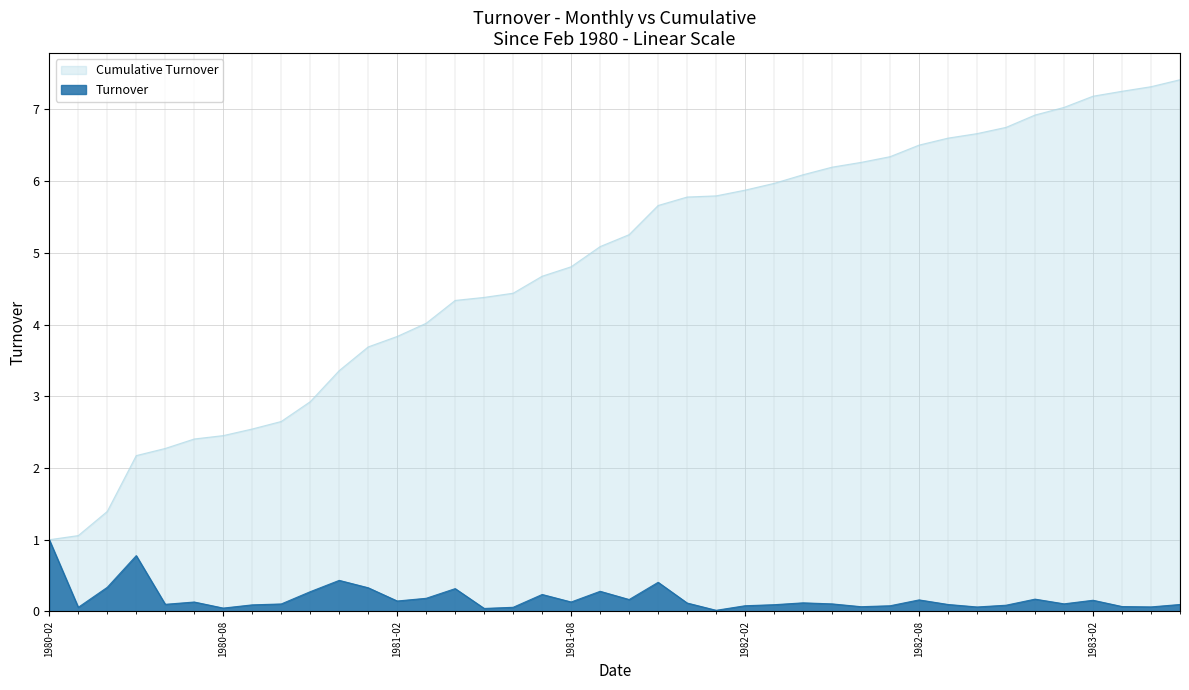

What are all the series names shown in the legend?

Cumulative Turnover, Turnover